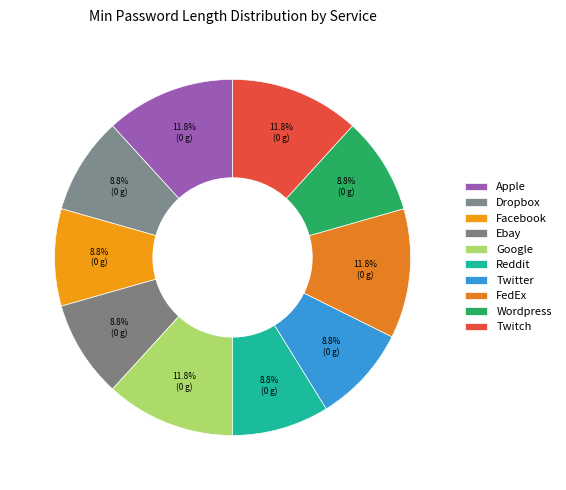

Combined, do Reddit and FedEx account for over 50%?

No